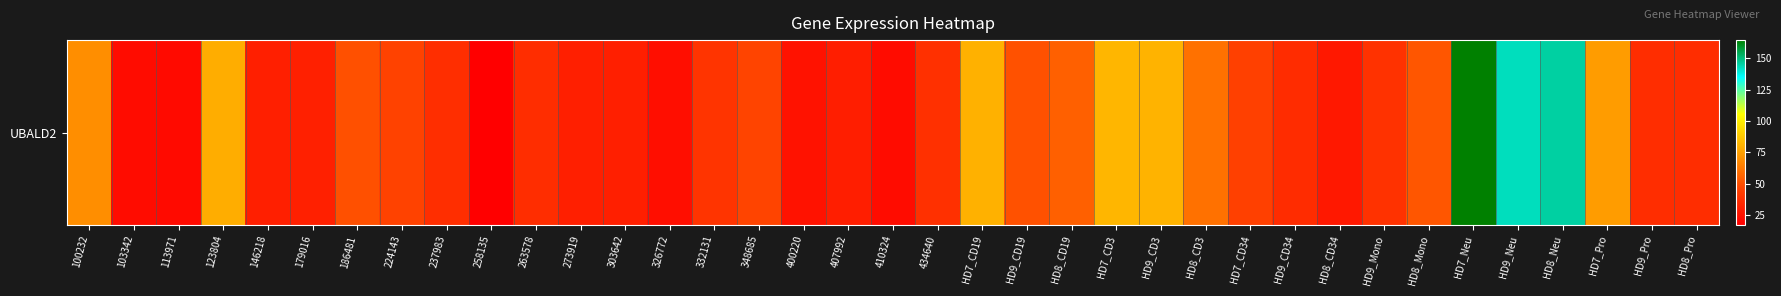

How many distinct data groups are displayed?

1